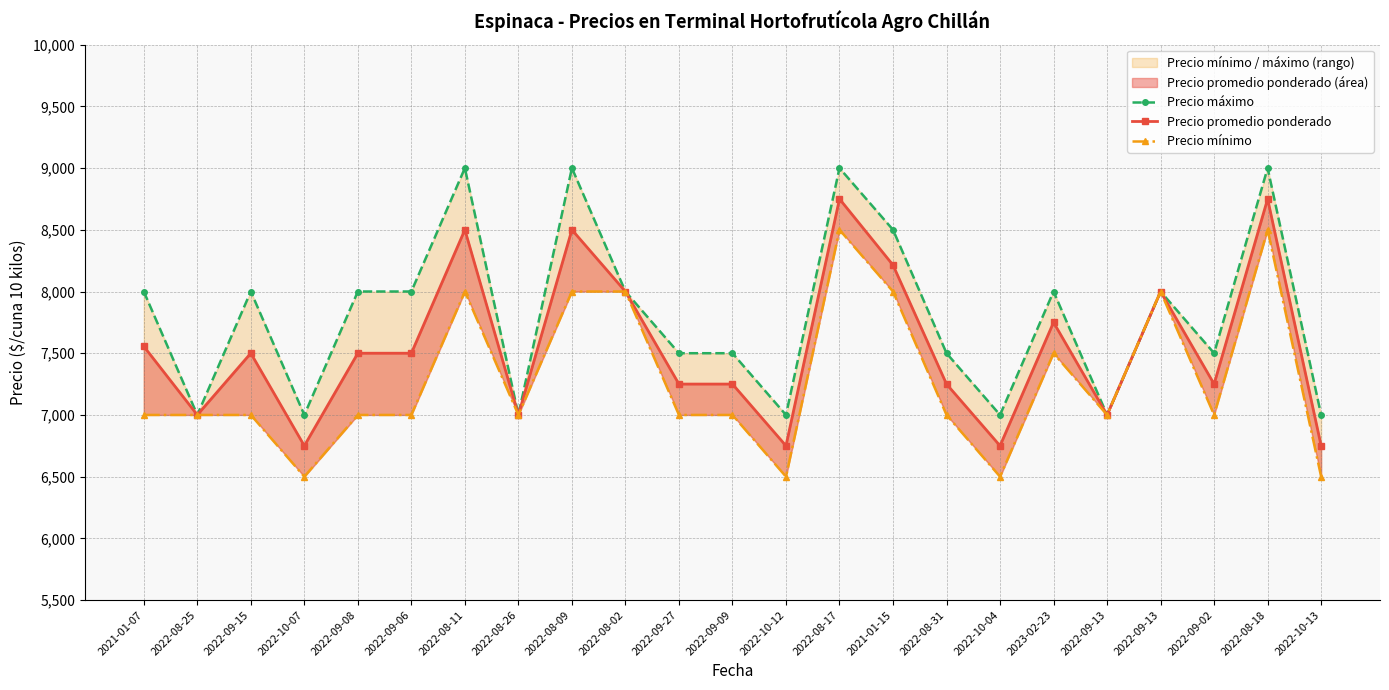

True or false: Precio promedio ponderado has a value of 10695 at 2022-09-09.

False